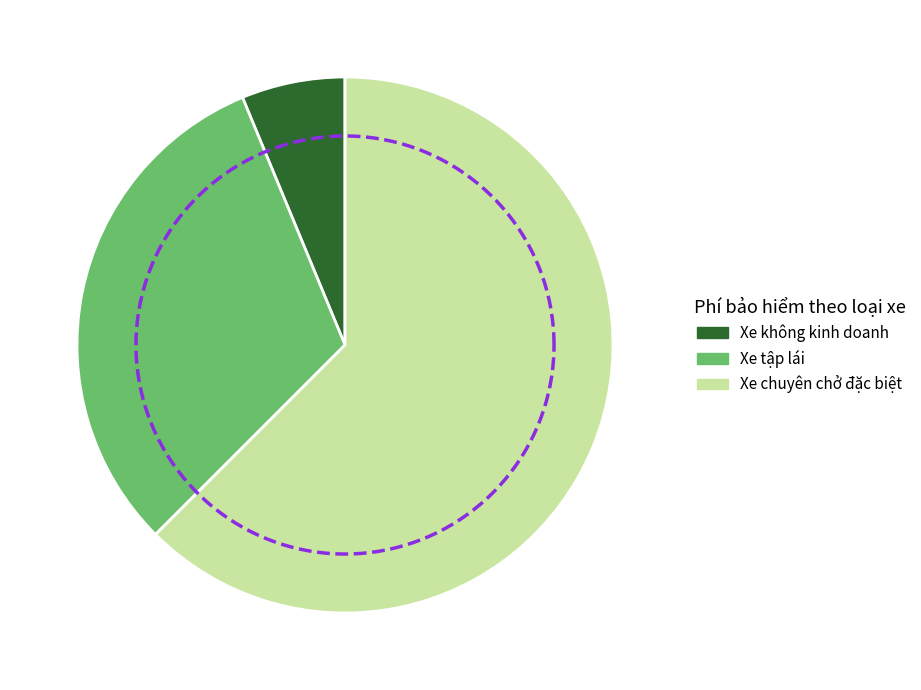

How many slices are in this pie chart?

3